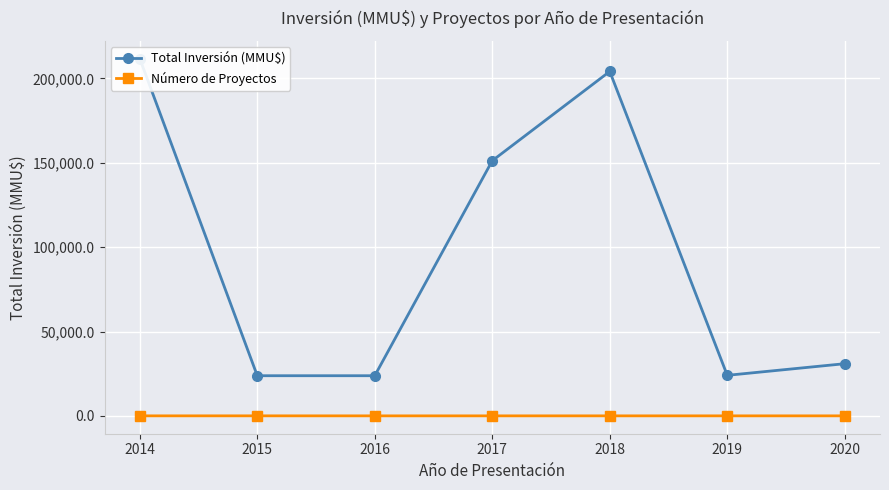

What is the difference between the second highest and minimum values in the Total Inversión (MMU$) series?

180375